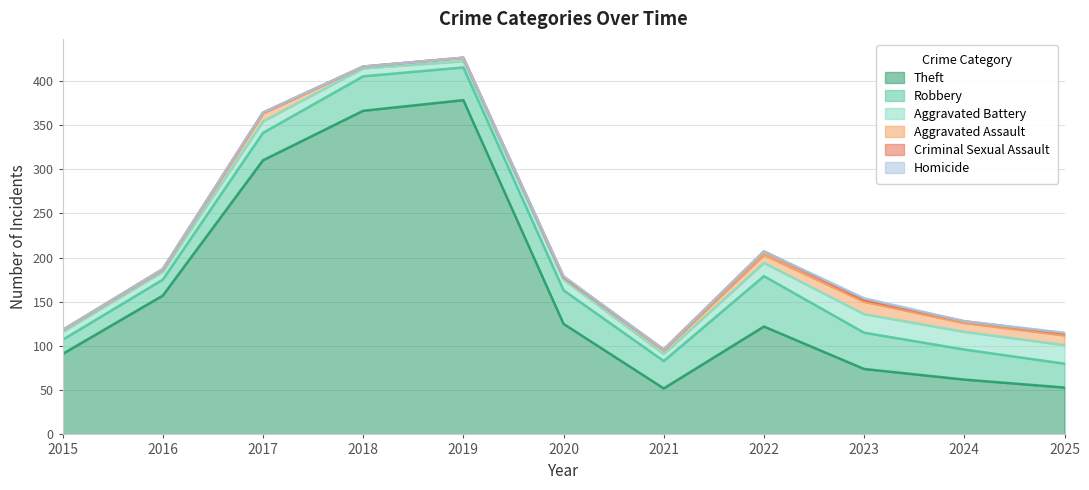

True or false: Criminal Sexual Assault has a value of 3 at 2020.

False